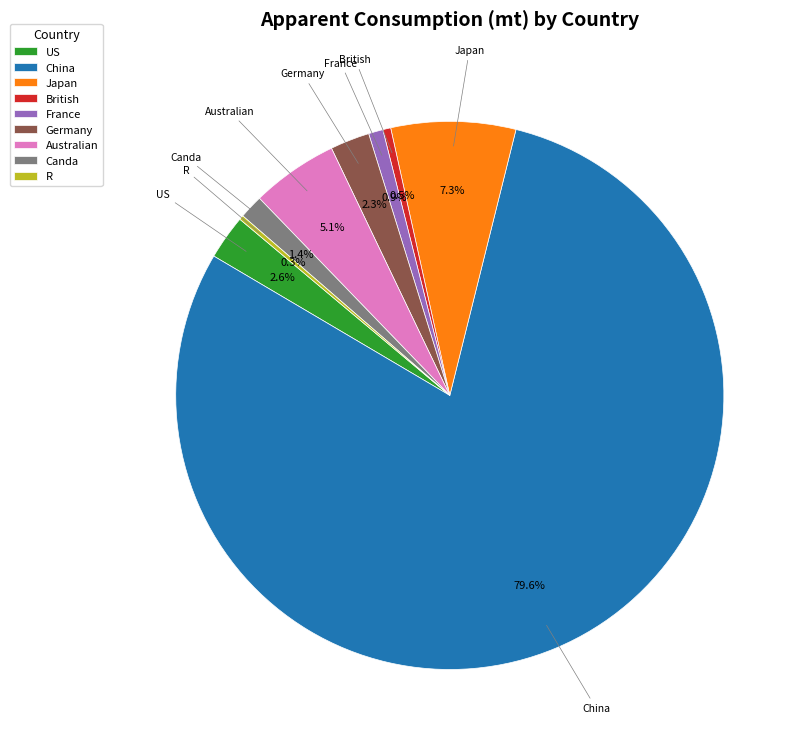

Is it true that Australian is 1% of the pie?

False